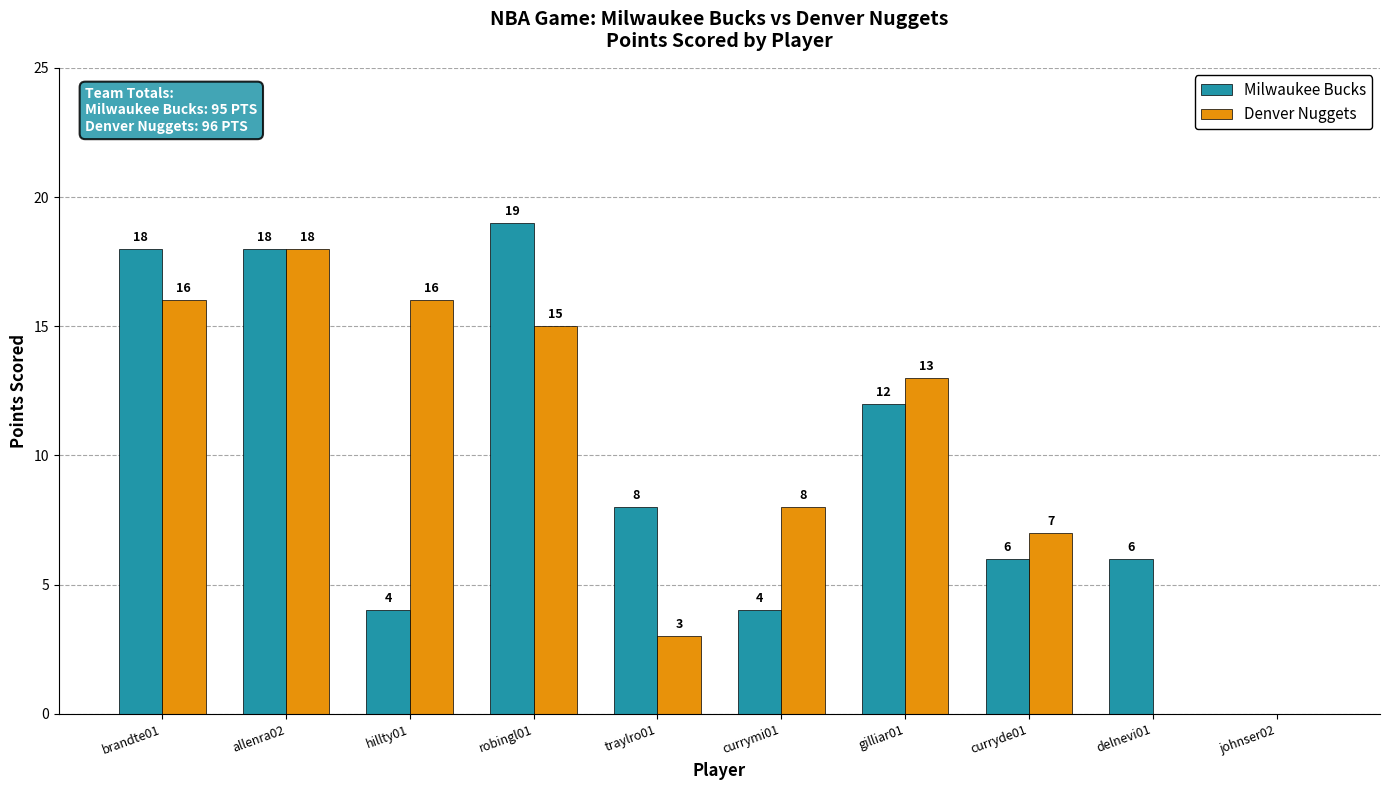

What is the total value across all series at gilliar01?

25